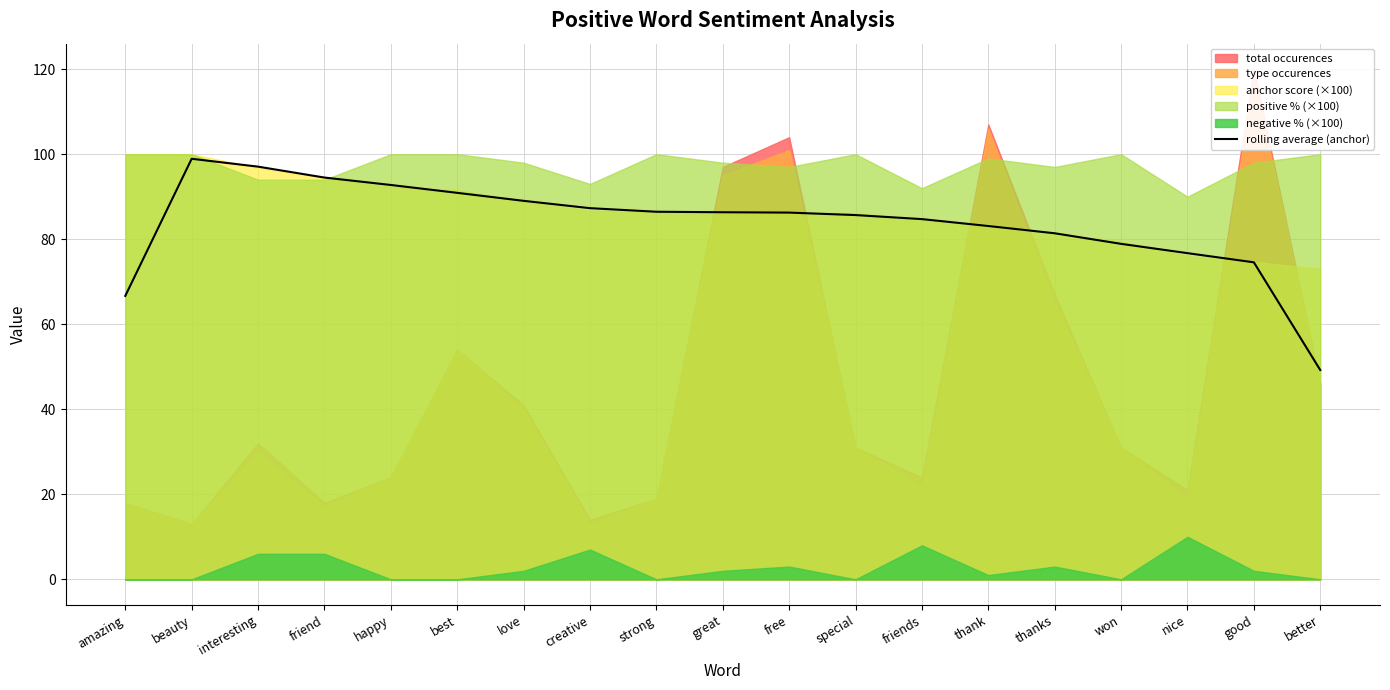

At which category does the chart reach its minimum across all series?

better